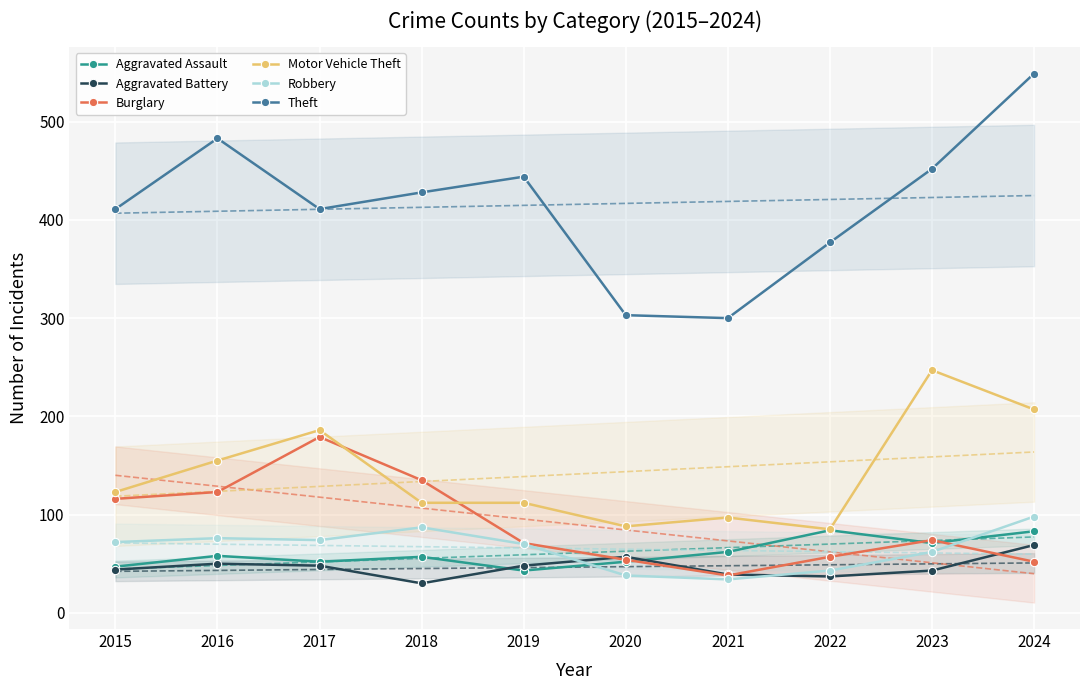

At which category is the sum across all series the highest?

2024